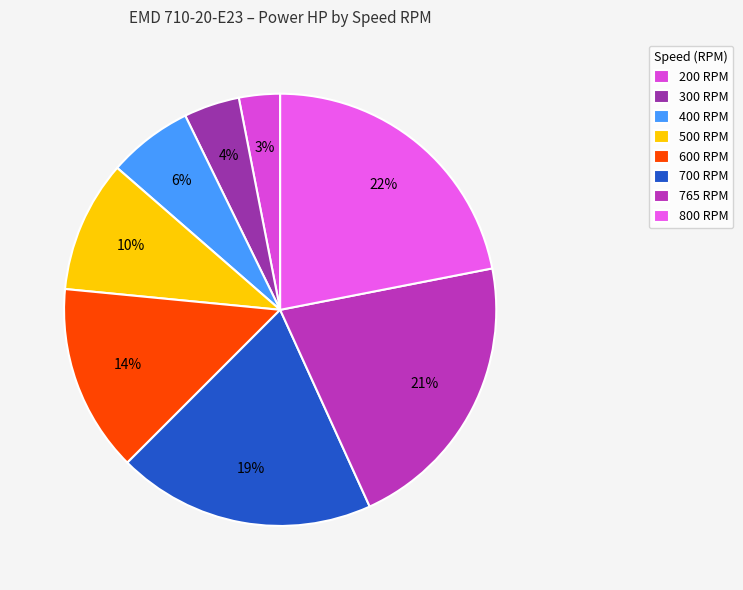

Approximately how many times larger is the value at 500 RPM compared to 765 RPM?

0.5